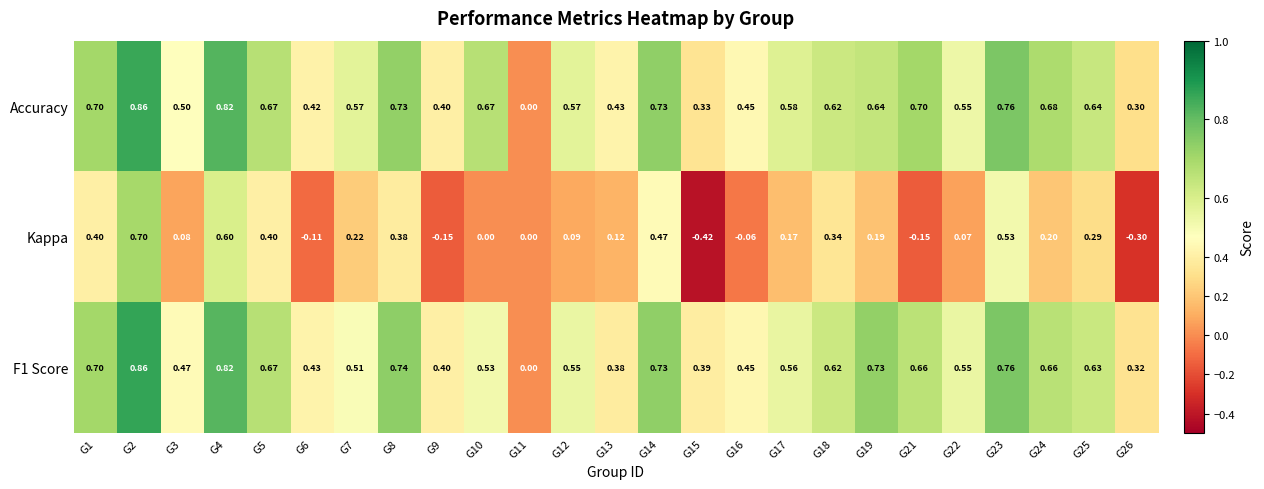

Which series changed the most between G1 and G4?

Kappa